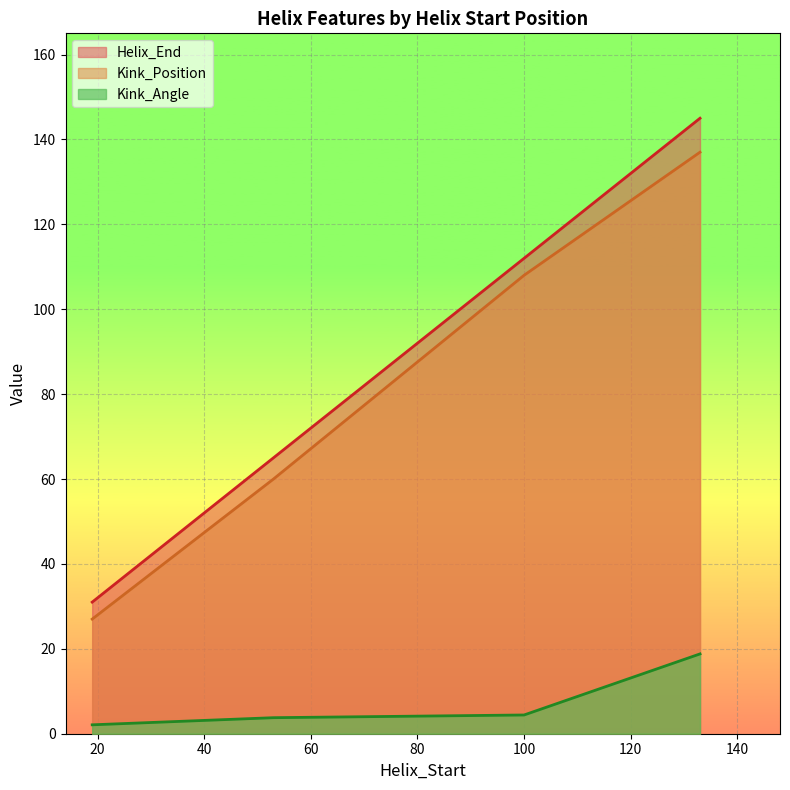

What is the value of the Kink_Position point at the 4th from the left?

137.0